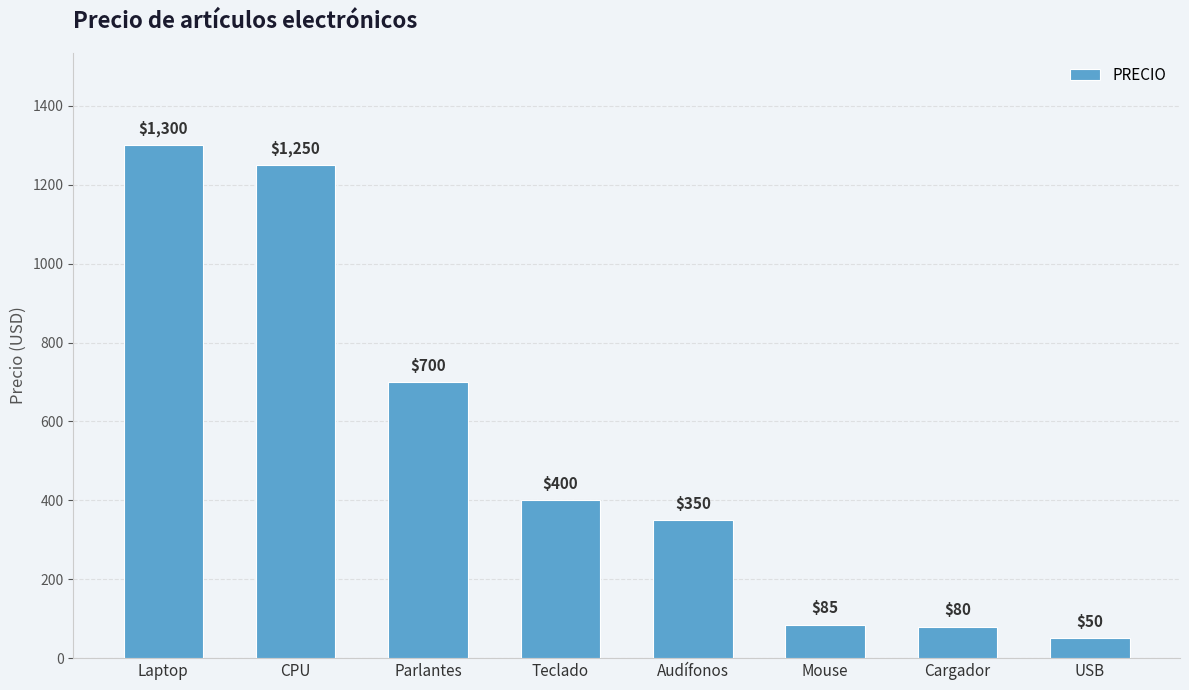

What is the label of the 5th bar from the left?

Audífonos